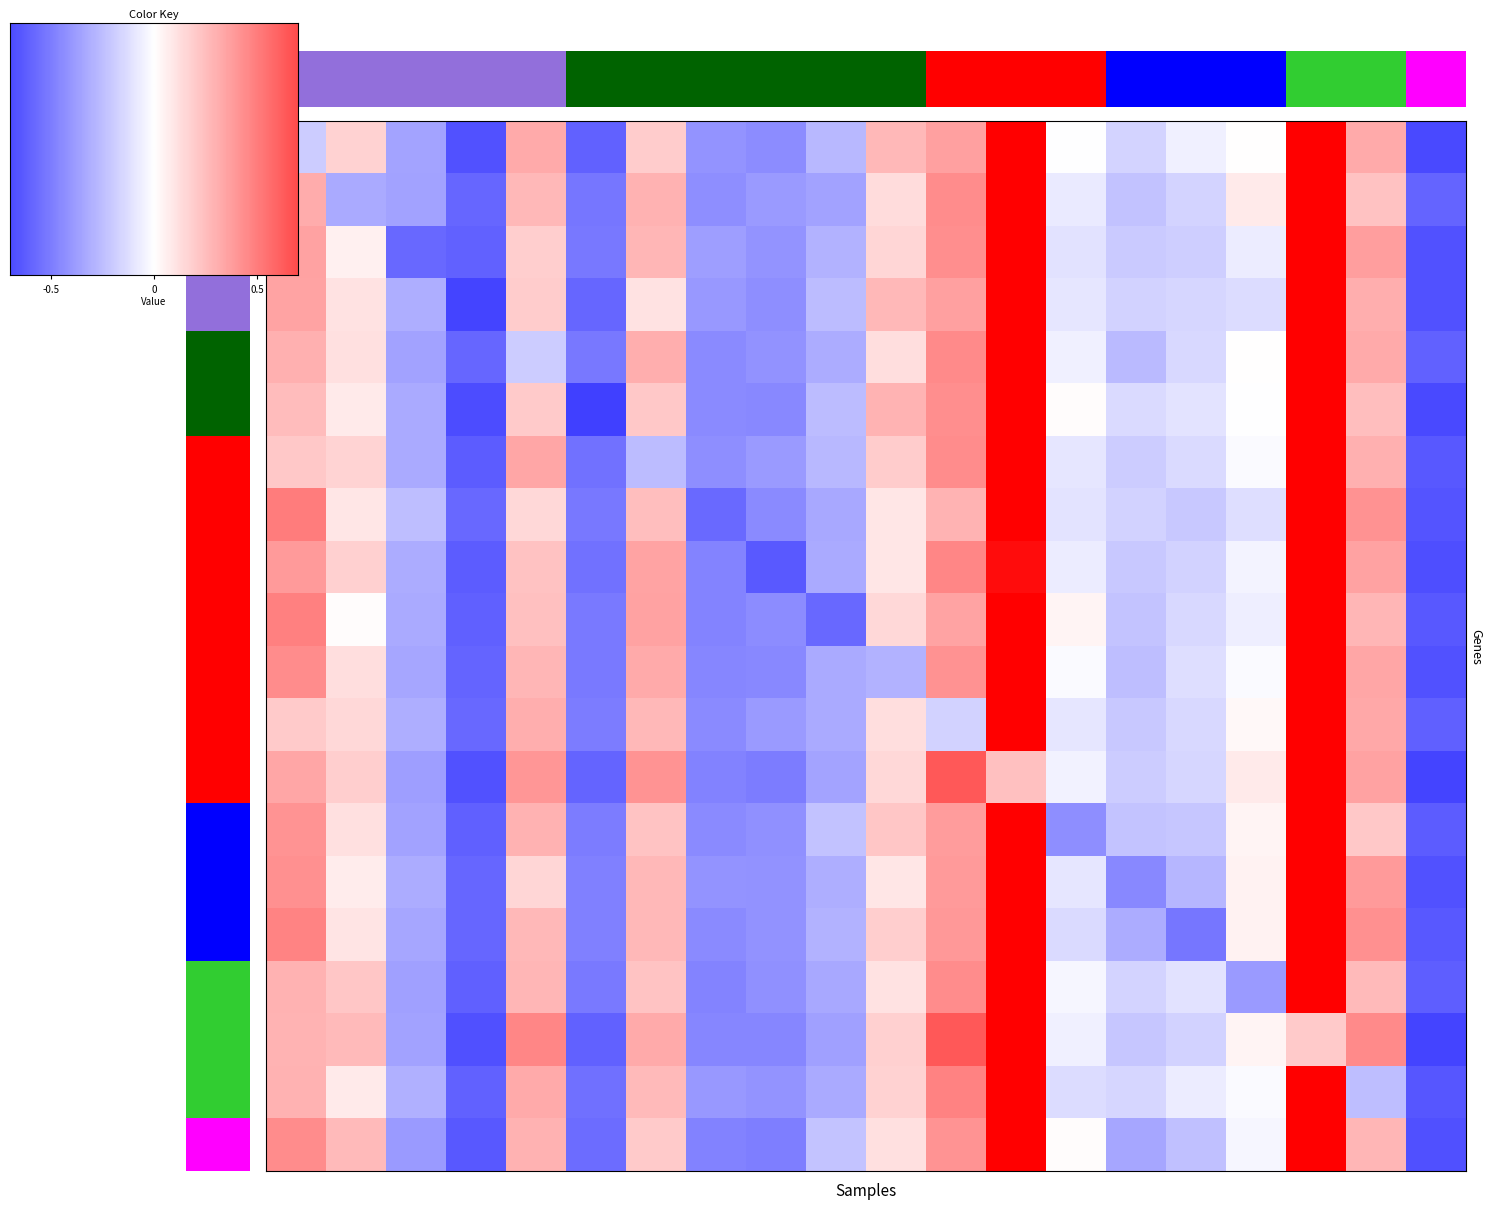

What is the difference between the highest and lowest values at row_0?

1.4